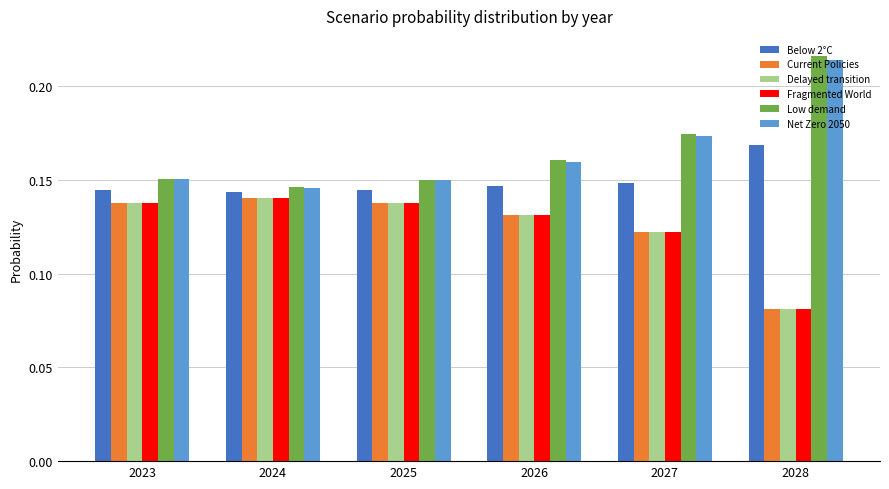

Which category has the highest value across all series?

2028